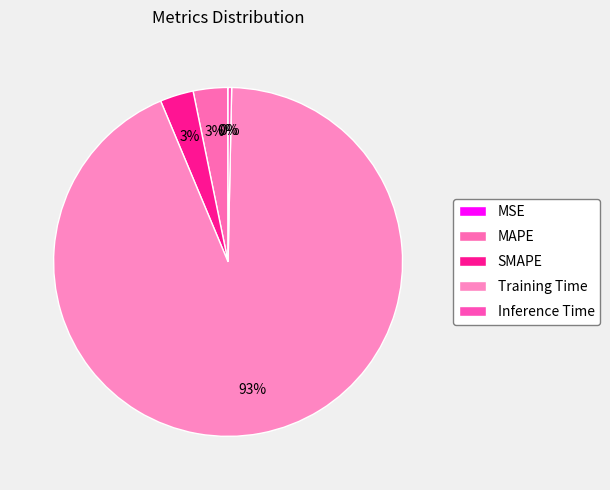

Is there a majority slice in this chart?

Yes